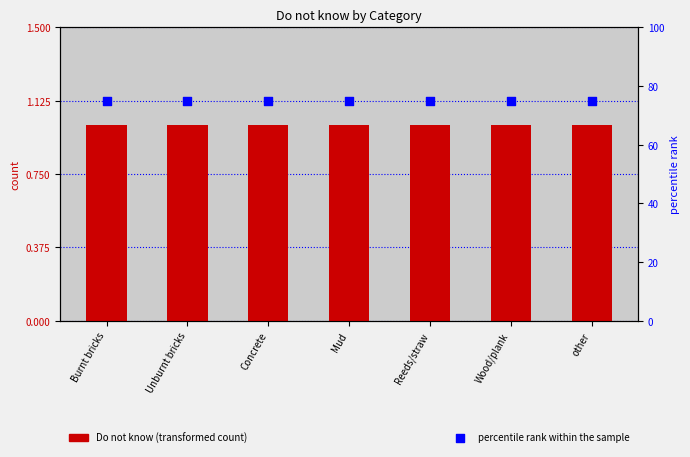

Which series has the largest total across all categories?

percentile rank within the sample